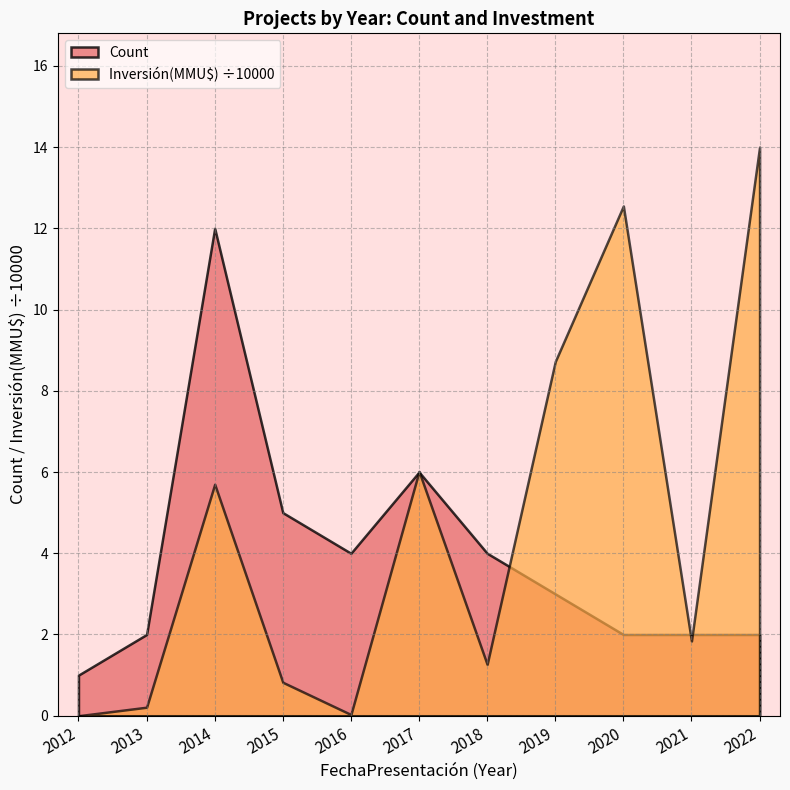

What is the difference between the Count values at 2015 and 2017?

1.0